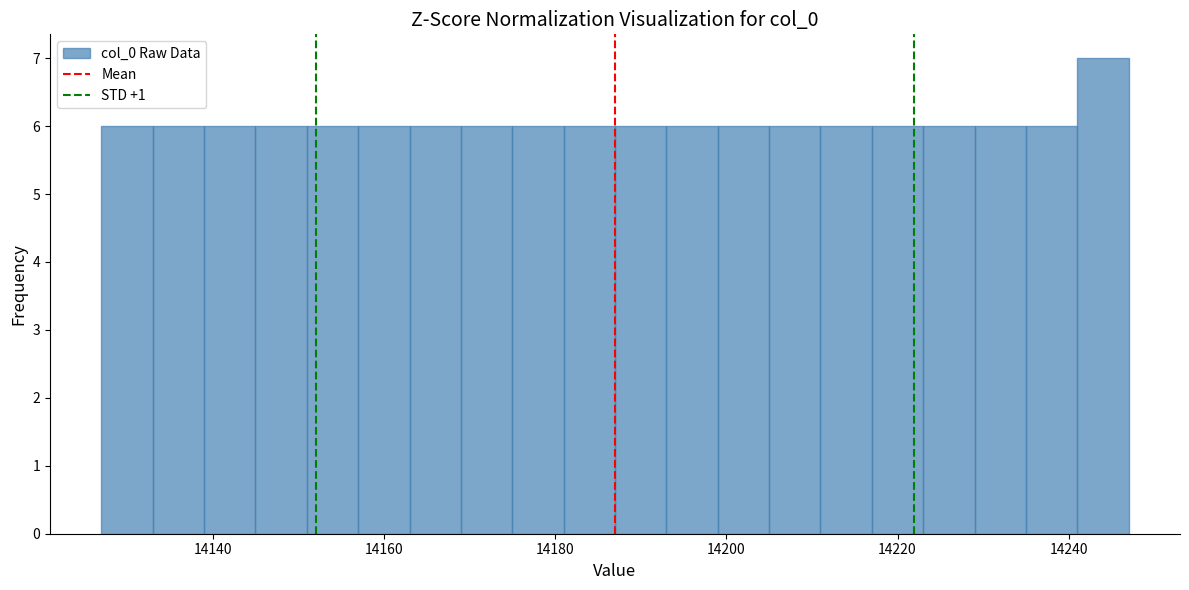

Around what value on the x-axis is the tallest bar? Give the approximate position of its centre, as read against the axis.

14244